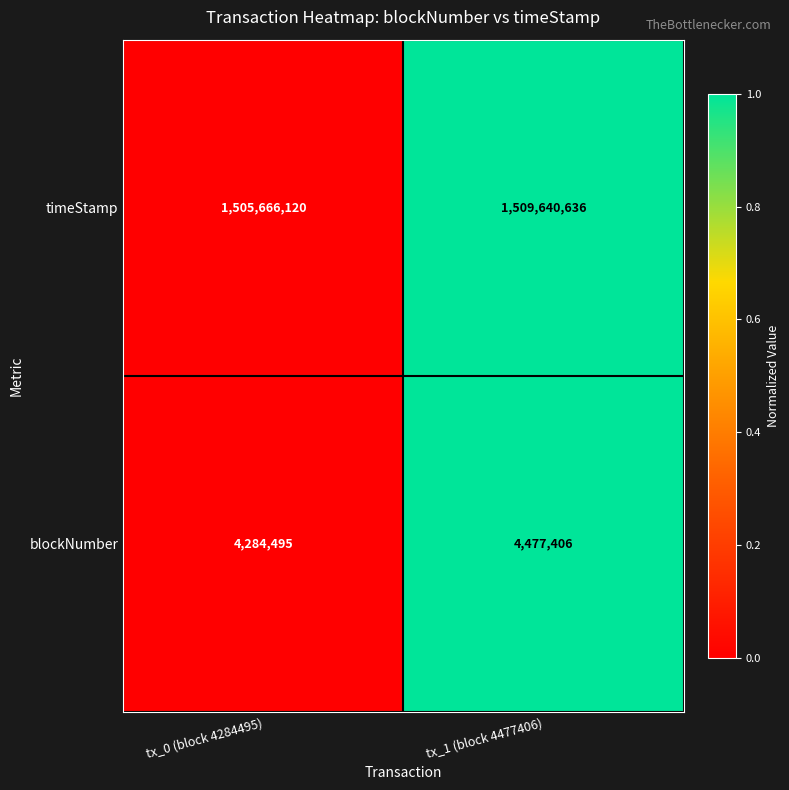

Reading left to right, what are all the values shown in this chart?

timeStamp: 1505666120	1509640636
blockNumber: 4284495	4477406